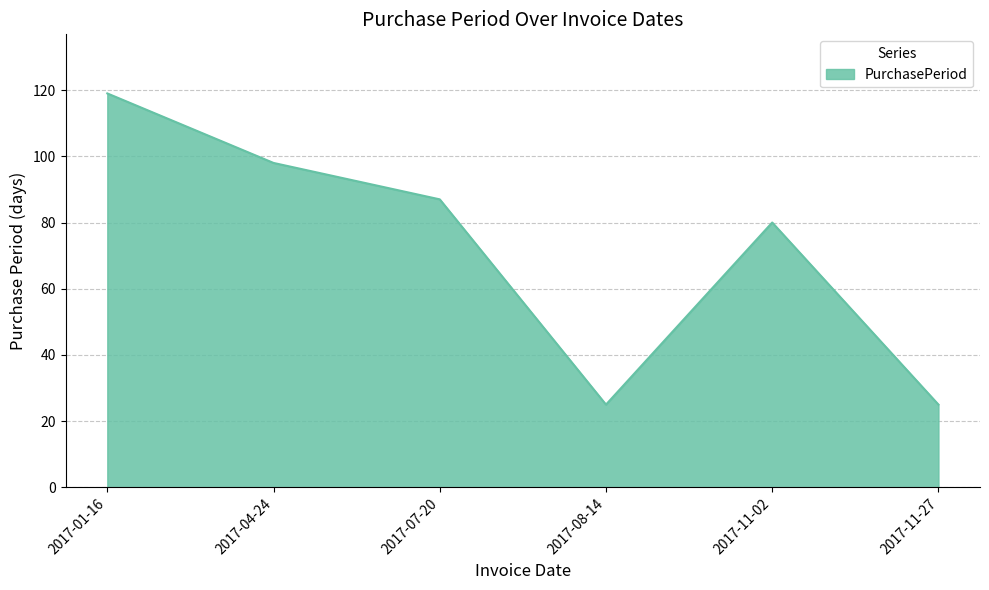

At which label does the data first exceed 87?

2017-01-16